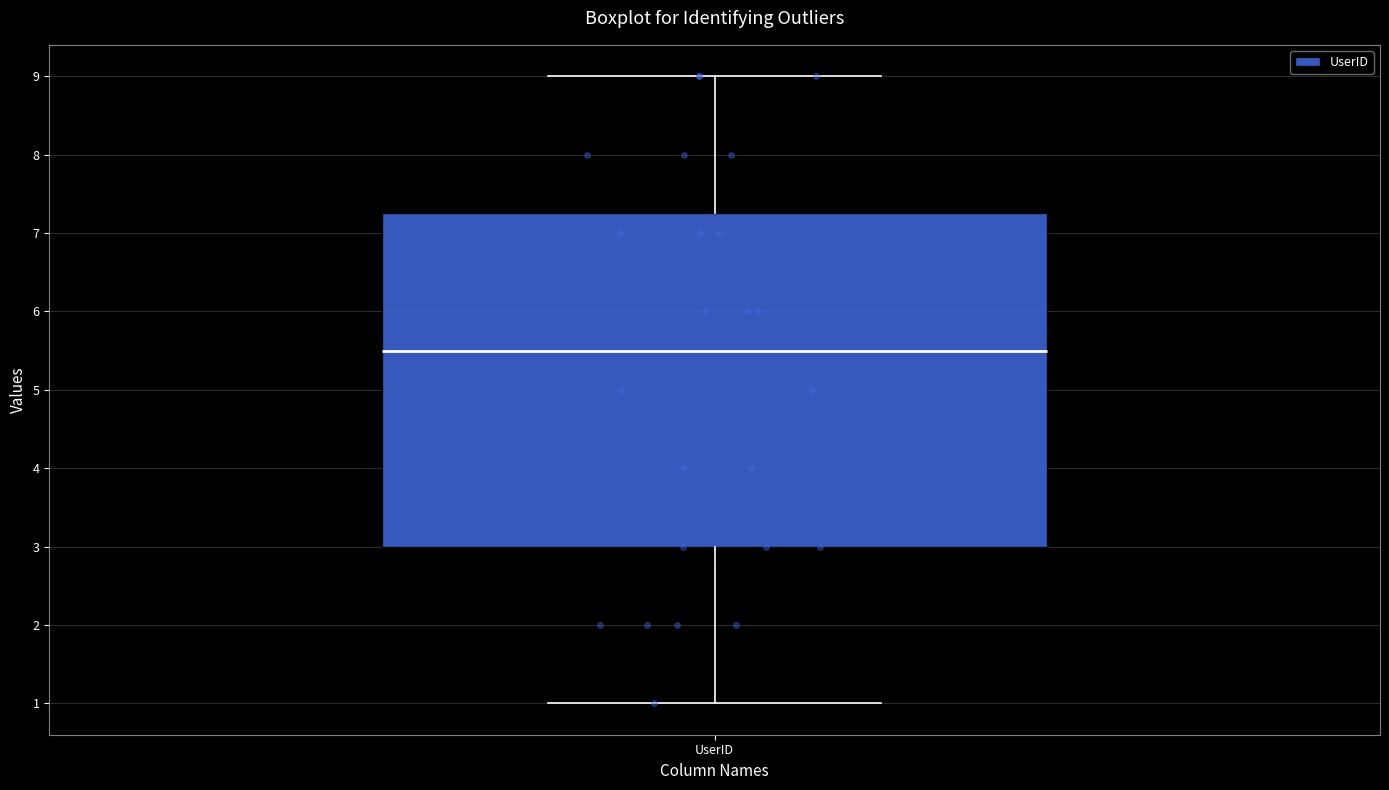

Where is the upper edge of the box for UserID on the y-axis? The values are not printed on the chart, so give them approximately, as read against the axis.

7.3